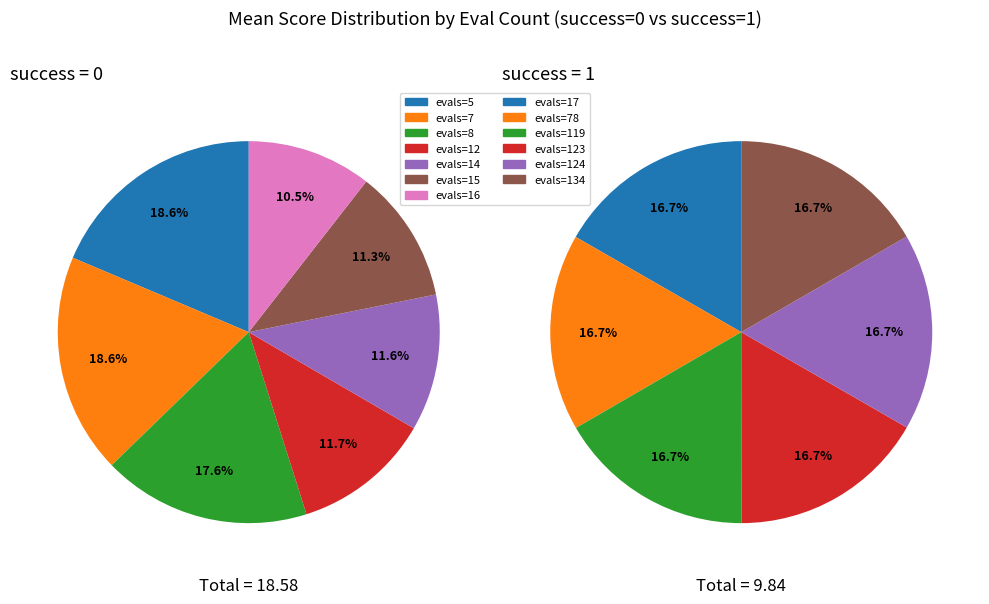

Count the number of slices in the pie.

13